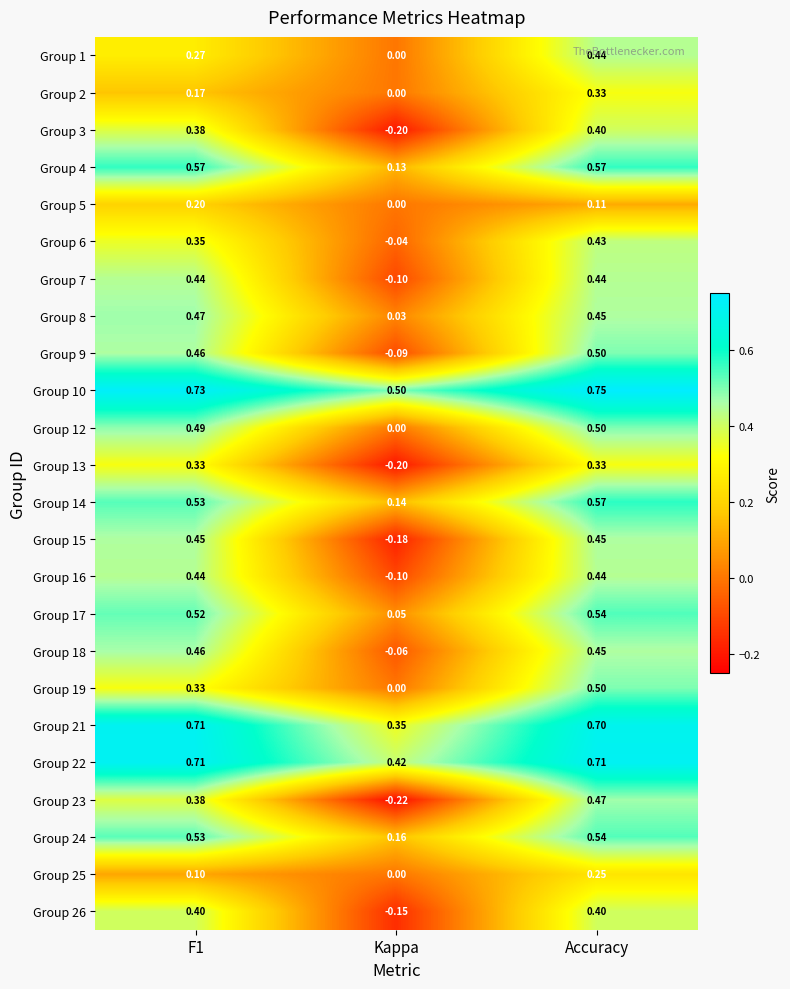

Which label corresponds to the smallest value in the chart?

Kappa